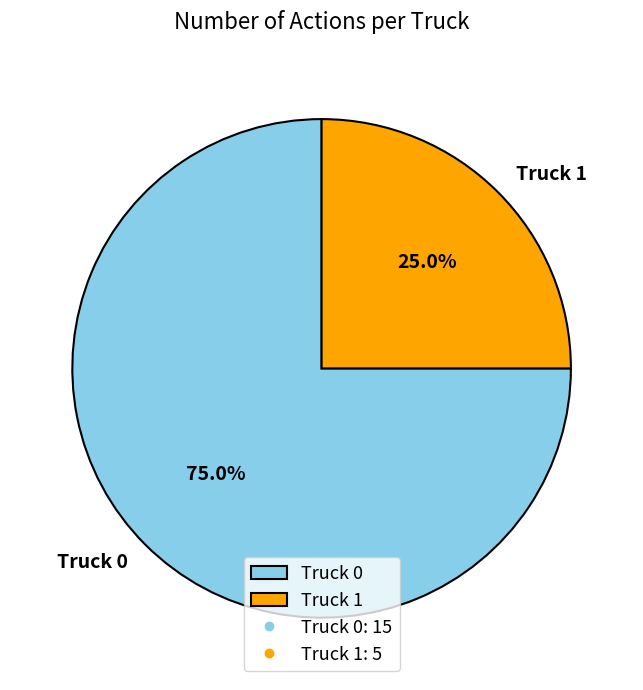

To the nearest percent, what is the average slice percentage?

50%